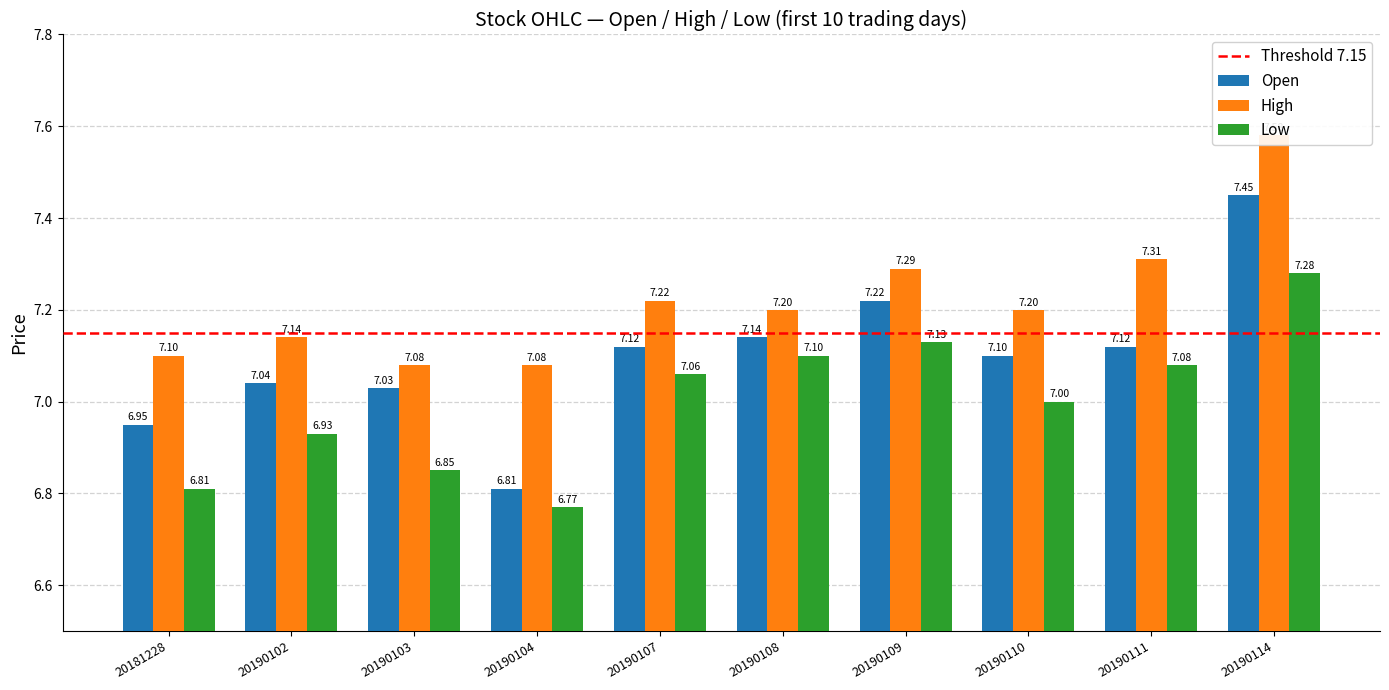

Reading right to left, extract all data points from this chart.

Open: 20190114=7.5	20190111=7.1	20190110=7.1	20190109=7.2	20190108=7.1	20190107=7.1	20190104=6.8	20190103=7.0	20190102=7.0	20181228=7.0
High: 20190114=7.6	20190111=7.3	20190110=7.2	20190109=7.3	20190108=7.2	20190107=7.2	20190104=7.1	20190103=7.1	20190102=7.1	20181228=7.1
Low: 20190114=7.3	20190111=7.1	20190110=7.0	20190109=7.1	20190108=7.1	20190107=7.1	20190104=6.8	20190103=6.8	20190102=6.9	20181228=6.8